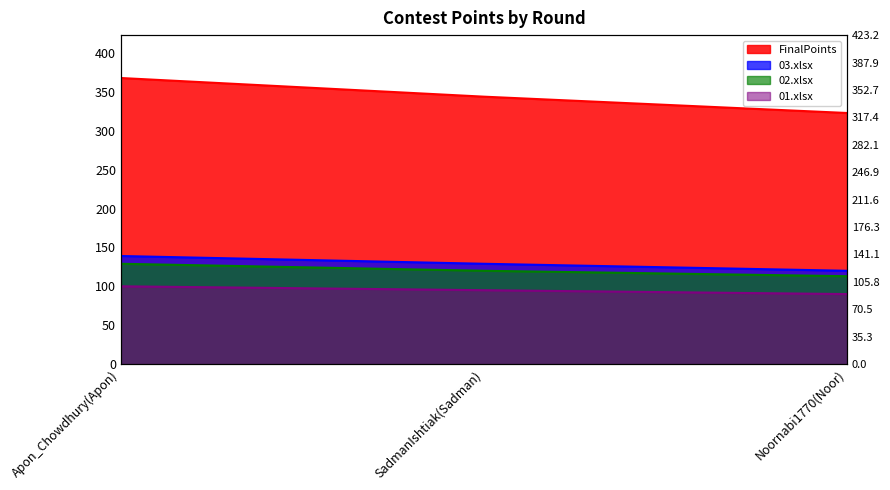

Is the value of 02.xlsx at Apon_Chowdhury(Apon) greater than the value of 01.xlsx at Apon_Chowdhury(Apon)?

Yes